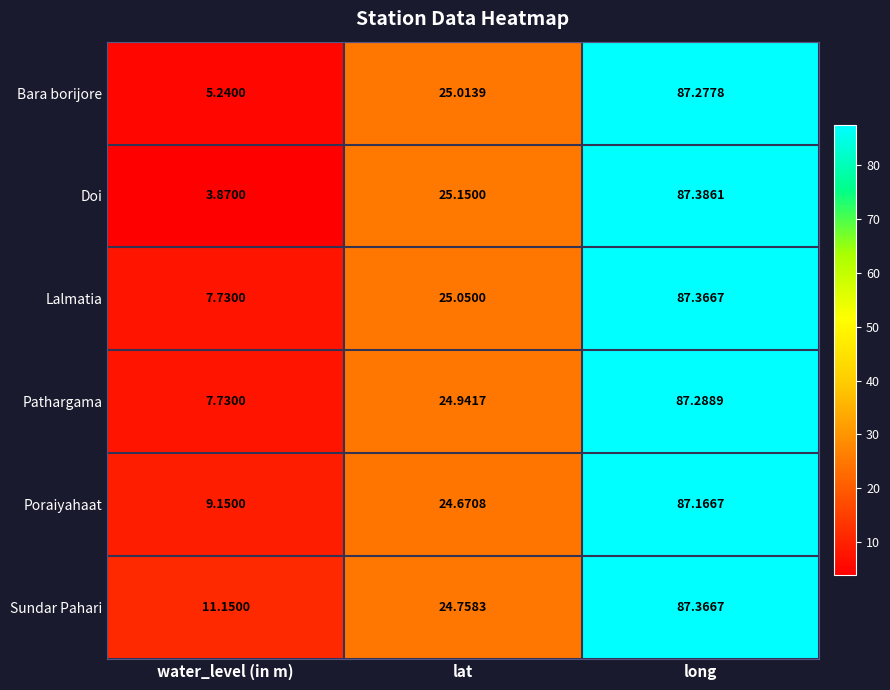

Rank the categories by Sundar Pahari value from lowest to highest.

water_level (in m), lat, long